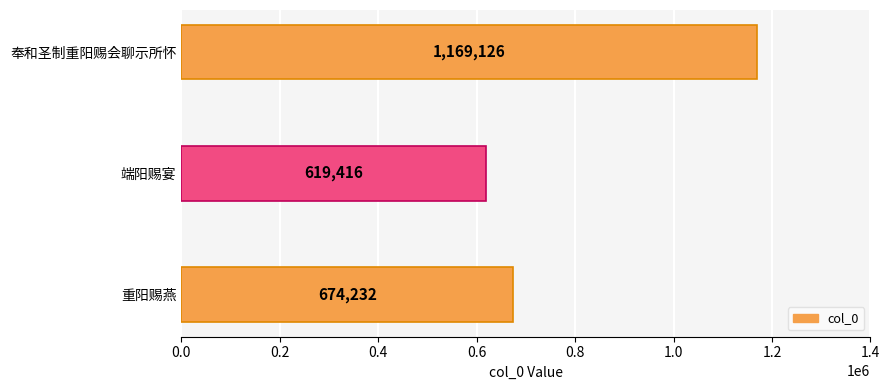

What is the average value?

820925